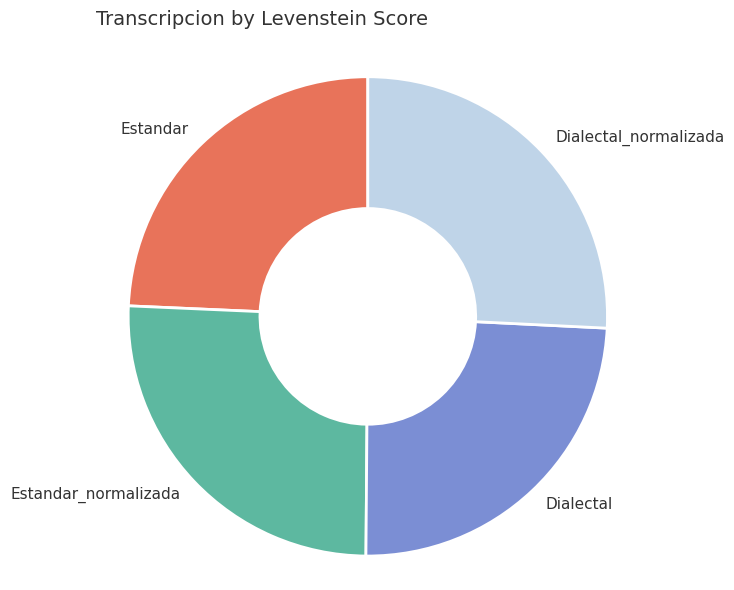

Do Dialectal_normalizada and Estandar together represent more than half of the pie?

Yes